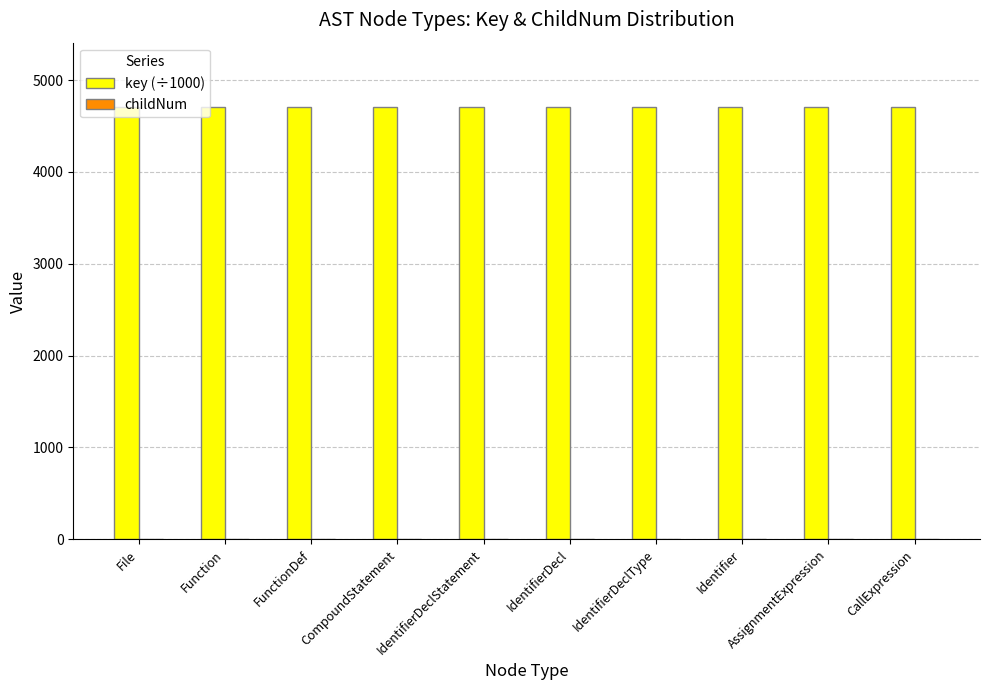

What is the sum of all key (÷1000) values?

47031.0